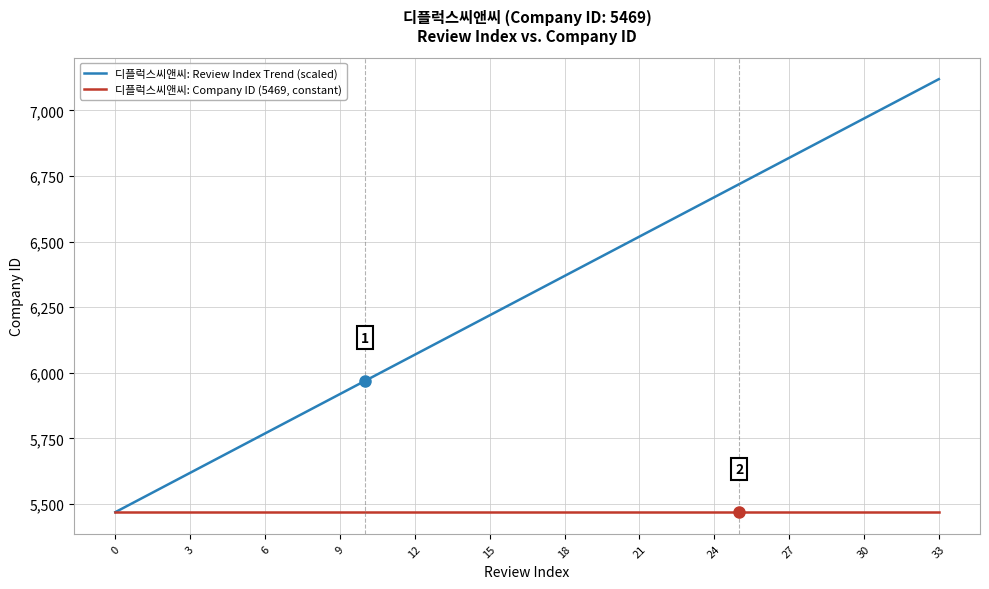

Rank the series by their average value, from highest to lowest.

디플럭스씨앤씨: Review Index Trend (scaled), 디플럭스씨앤씨: Company ID (5469, constant)